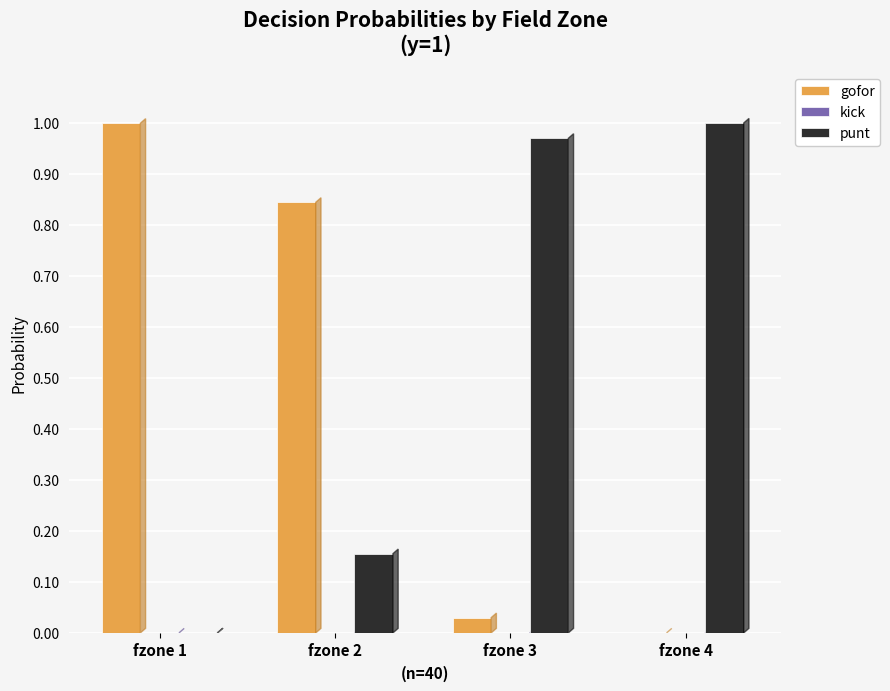

Is the value of gofor at fzone 3 greater than the value of punt at fzone 2?

No